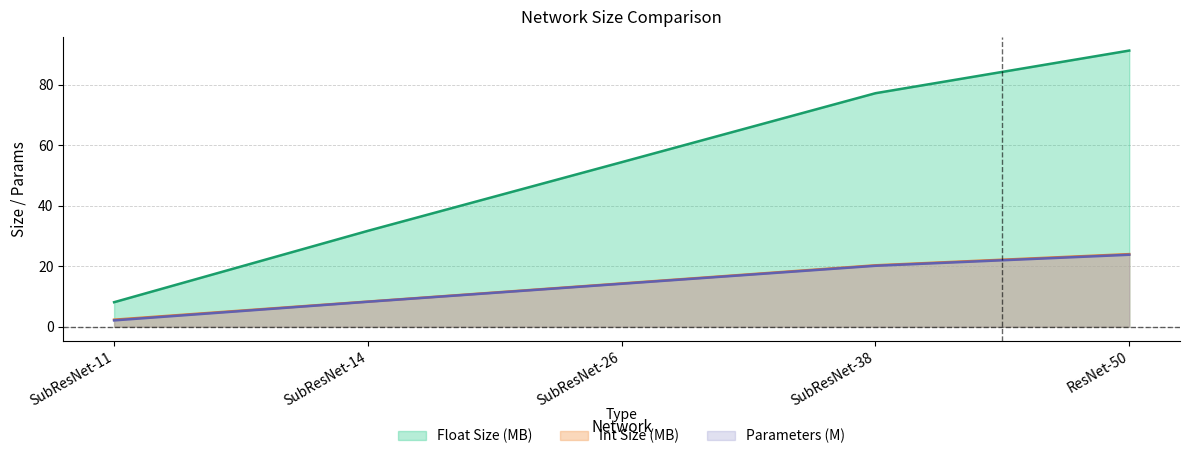

Does the chart have visible grid lines?

Yes